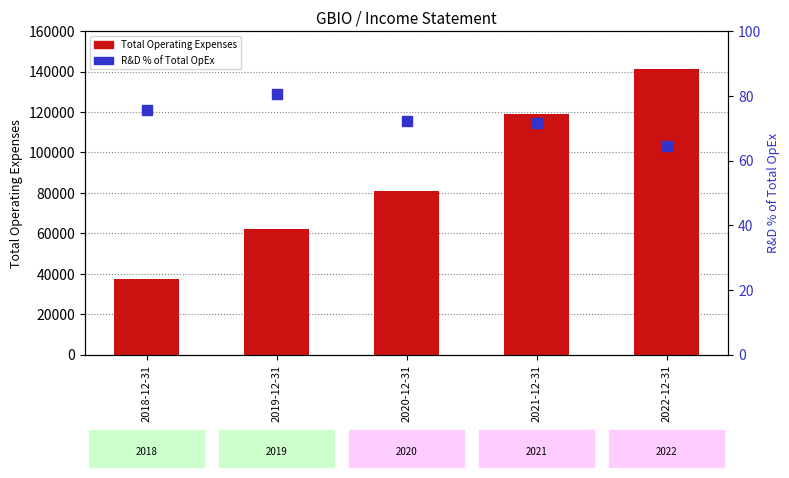

What is the sum of the Percentile rank within sample values at 2021-12-31 and 2022-12-31?

135.9